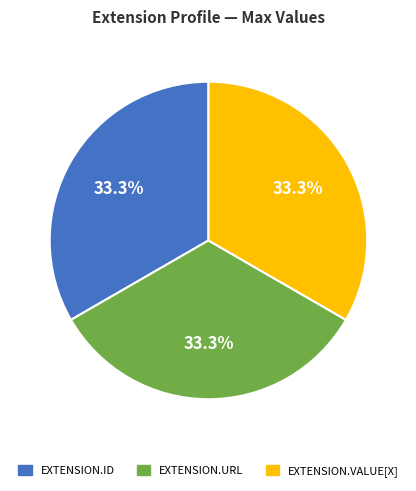

Count the number of slices in the pie.

3